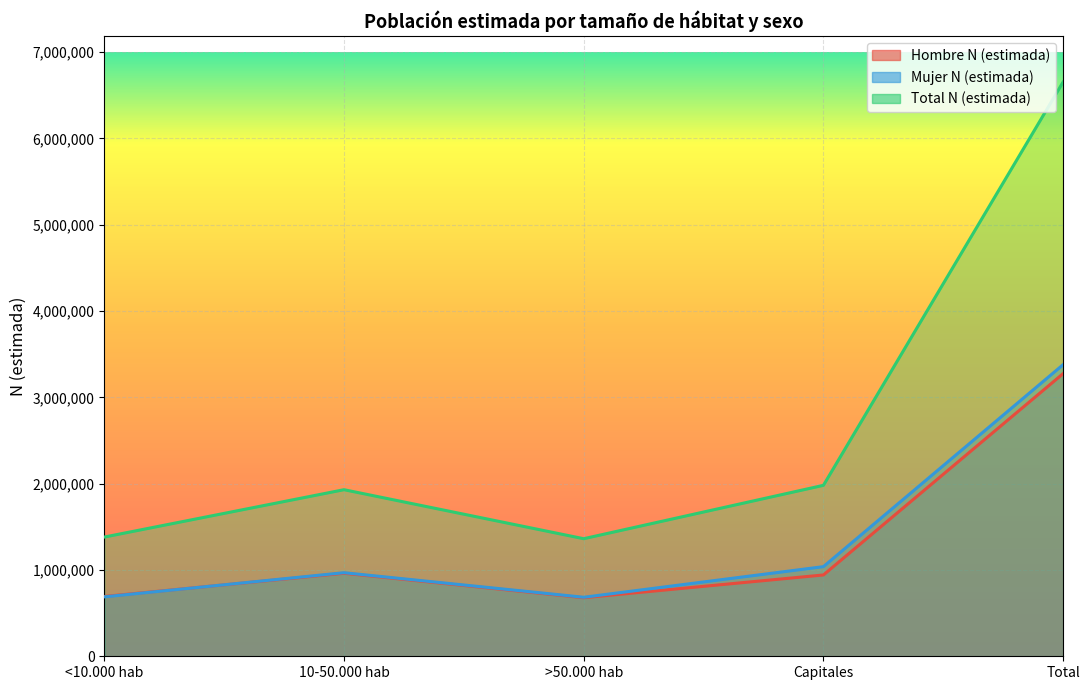

What is the greatest value displayed?

6654722